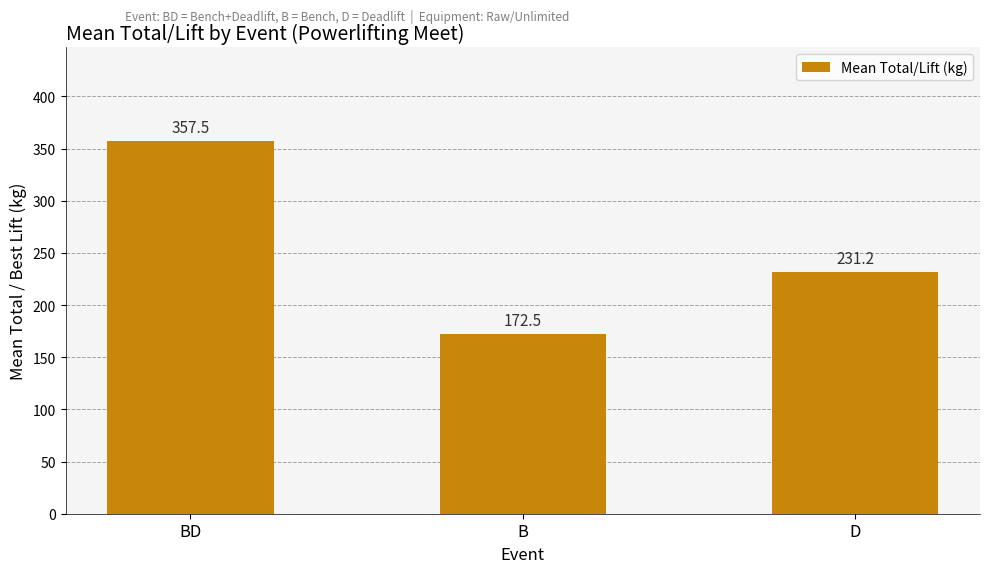

List the labels in order of value, smallest first.

B, D, BD